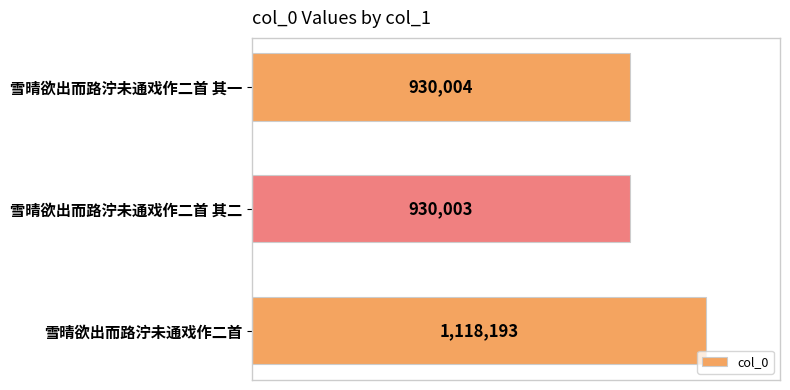

Rank the categories by value from highest to lowest.

雪晴欲出而路泞未通戏作二首, 雪晴欲出而路泞未通戏作二首 其一, 雪晴欲出而路泞未通戏作二首 其二